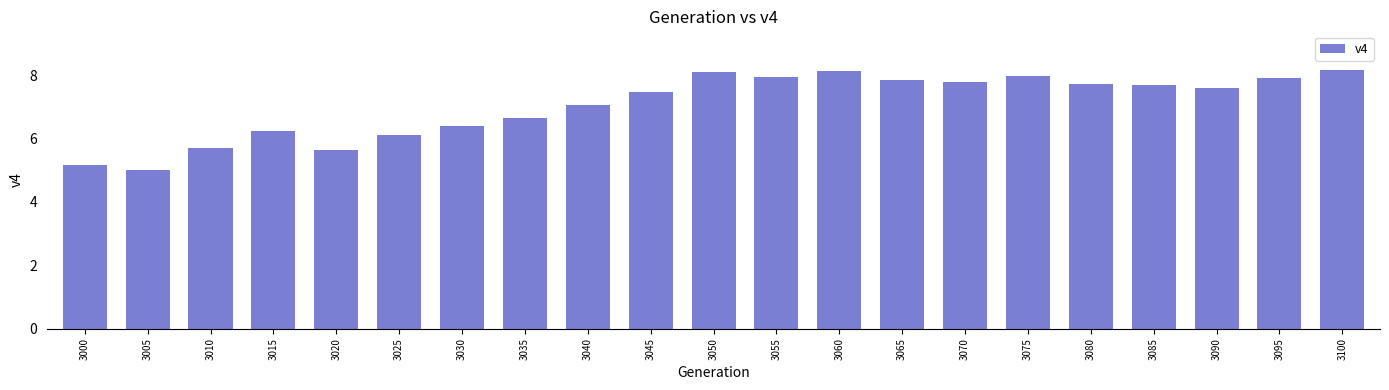

What is the value of the 14th bar from the left?

7.8